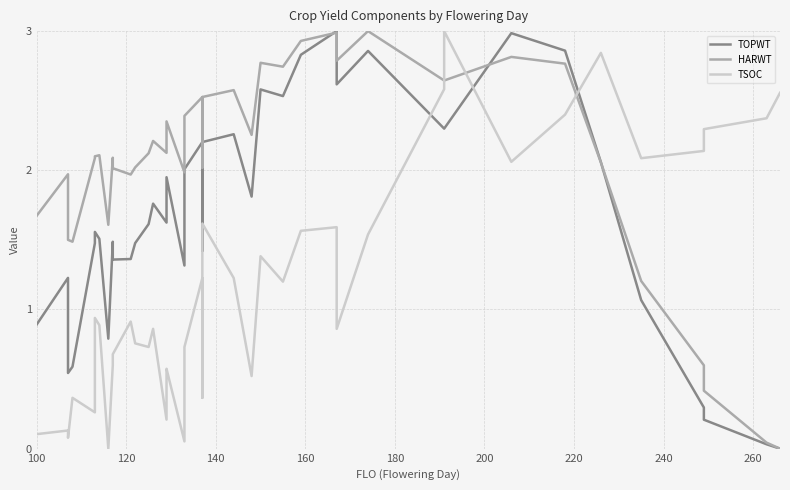

Count the number of data series in this chart.

3